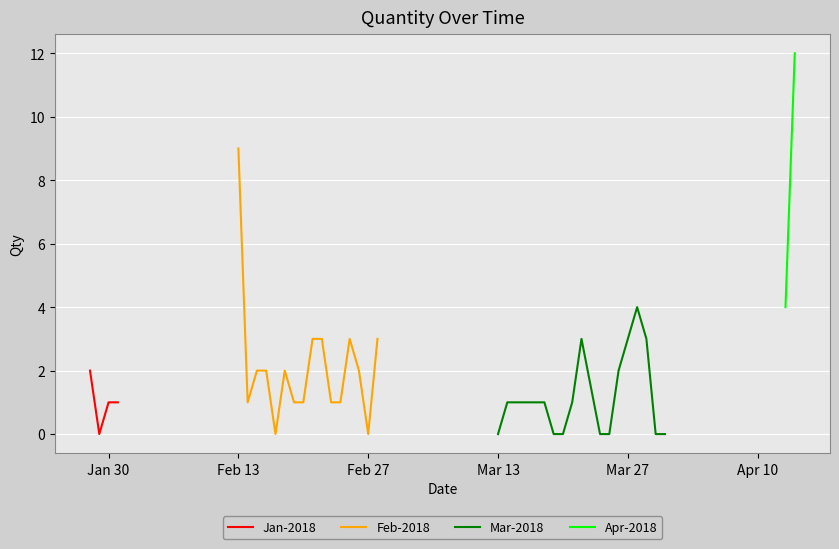

At which category does the data reach its first local valley?

29/01/2018